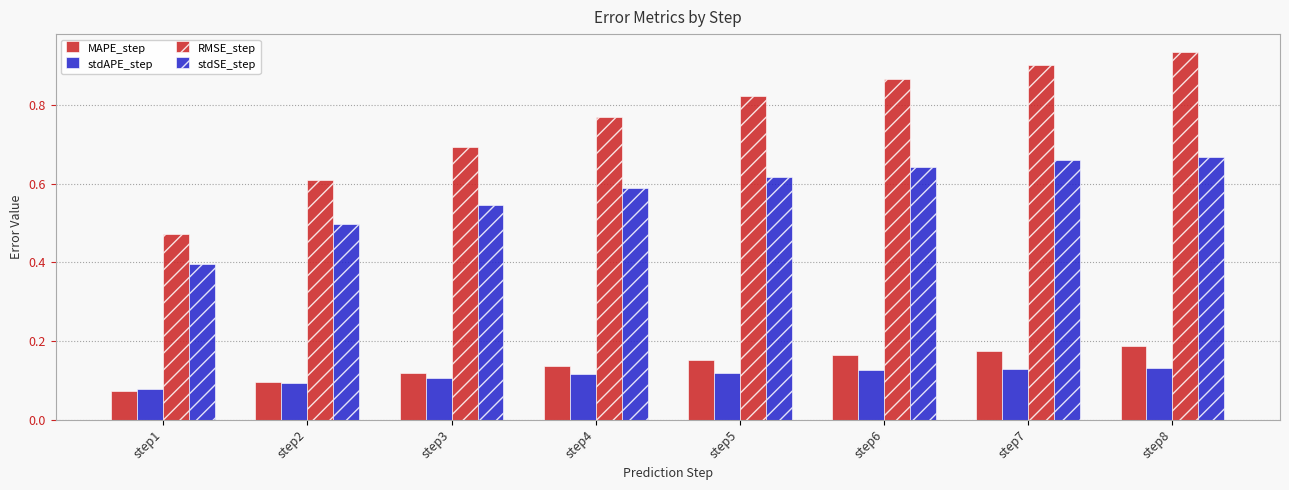

Reading left to right, list all the values displayed in this chart.

MAPE_step: 0.1	0.1	0.1	0.1	0.2	0.2	0.2	0.2
stdAPE_step: 0.1	0.1	0.1	0.1	0.1	0.1	0.1	0.1
RMSE_step: 0.5	0.6	0.7	0.8	0.8	0.9	0.9	0.9
stdSE_step: 0.4	0.5	0.5	0.6	0.6	0.6	0.7	0.7